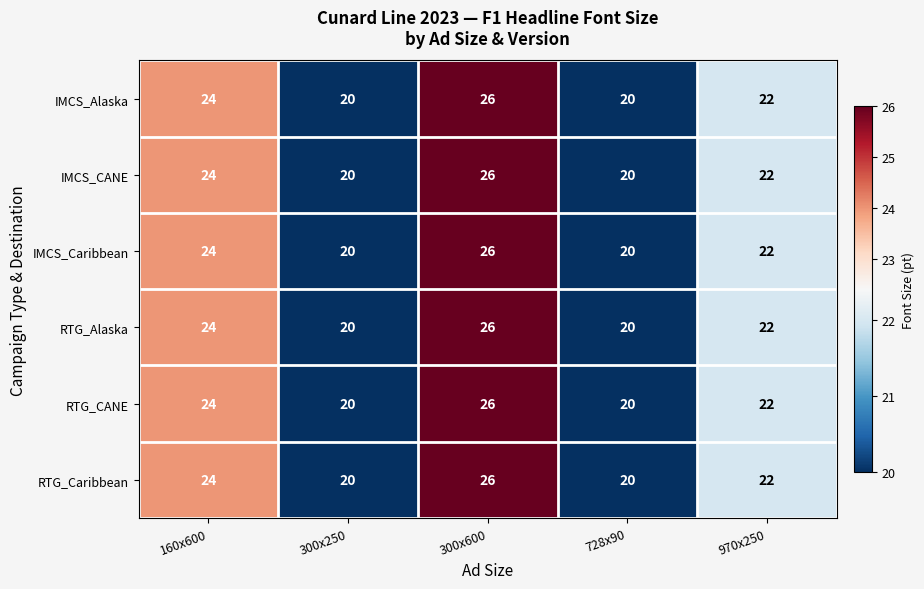

How many IMCS_Alaska values are between 20 and 24?

4